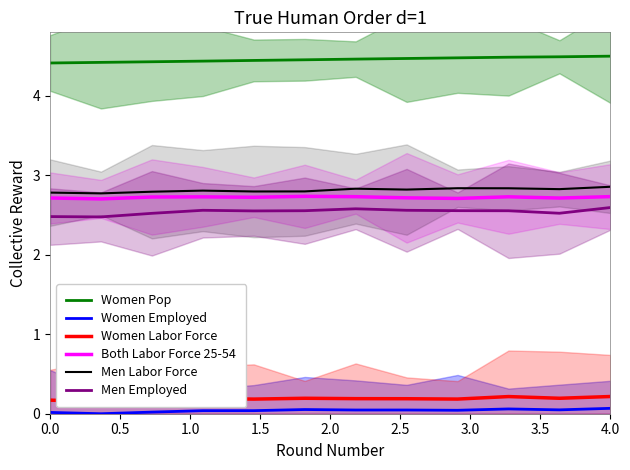

Reading right to left, transcribe all the data shown in this chart.

Women Pop: 4.5	4.5	4.5	4.5	4.5	4.5	4.5	4.4	4.4	4.4	4.4	4.4
Women Employed: 0.1	0.0	0.1	0.0	0.0	0.0	0.1	0.0	0.0	0.0	0.0	0.0
Women Labor Force: 0.2	0.2	0.2	0.2	0.2	0.2	0.2	0.2	0.2	0.2	0.1	0.2
Both Labor Force 25-54: 2.7	2.7	2.7	2.7	2.7	2.7	2.7	2.7	2.7	2.7	2.7	2.7
Men Labor Force: 2.9	2.8	2.8	2.8	2.8	2.8	2.8	2.8	2.8	2.8	2.8	2.8
Men Employed: 2.6	2.5	2.6	2.6	2.6	2.6	2.6	2.6	2.6	2.5	2.5	2.5